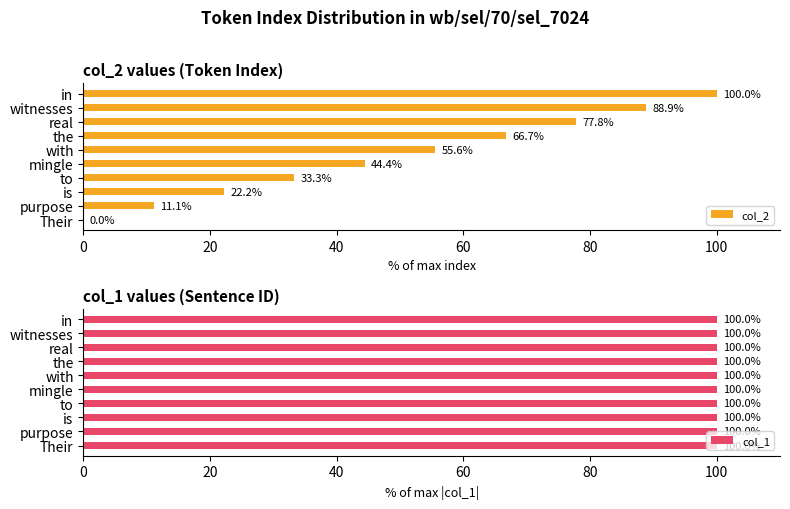

At which label is col_2 closest to 50?

mingle